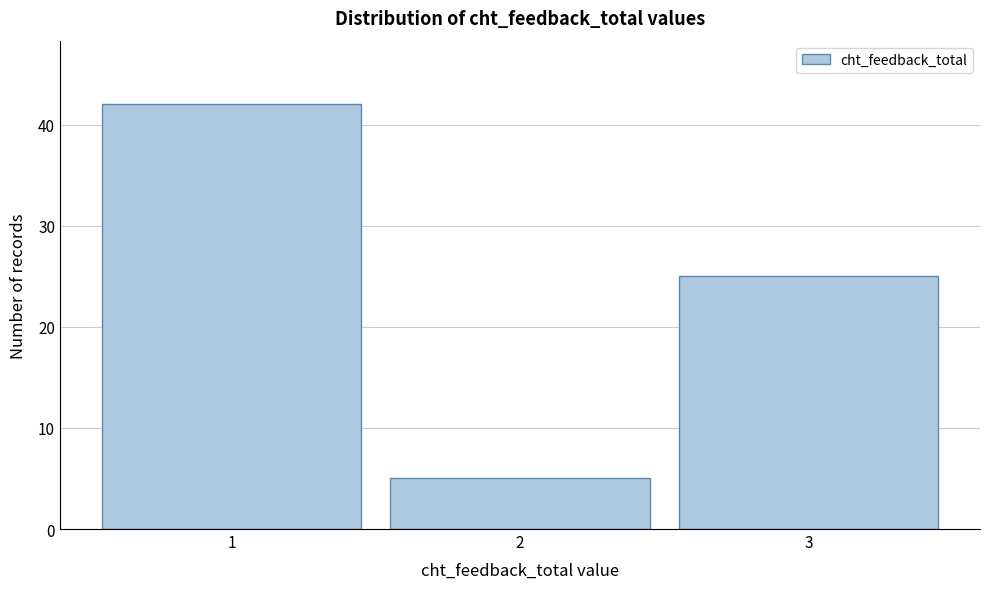

Over which range of the x-axis is the bar tallest?

0.5 to 1.5